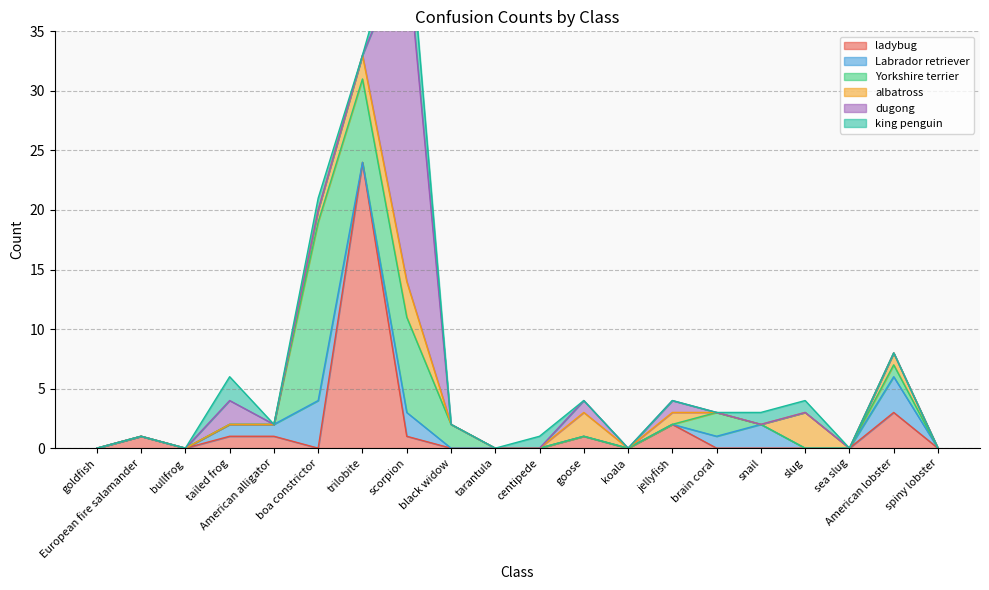

Reading left to right, extract all data points from this chart.

ladybug, ladybeetle, lady beetle, ladybird, ladybird beetle: 0	1	0	1	1	0	24	1	0	0	0	1	0	2	0	0	0	0	3	0
Labrador retriever: 0	0	0	1	1	4	0	2	0	0	0	0	0	0	1	2	0	0	3	0
Yorkshire terrier: 0	0	0	0	0	15	7	8	2	0	0	0	0	0	2	0	0	0	1	0
albatross, mollymawk: 0	0	0	0	0	1	2	3	0	0	0	2	0	1	0	0	3	0	1	0
dugong, Dugong dugon: 0	0	0	2	0	0	0	28	0	0	0	1	0	1	0	0	0	0	0	0
king penguin, Aptenodytes patagonica: 0	0	0	2	0	1	0	4	0	0	1	0	0	0	0	1	1	0	0	0